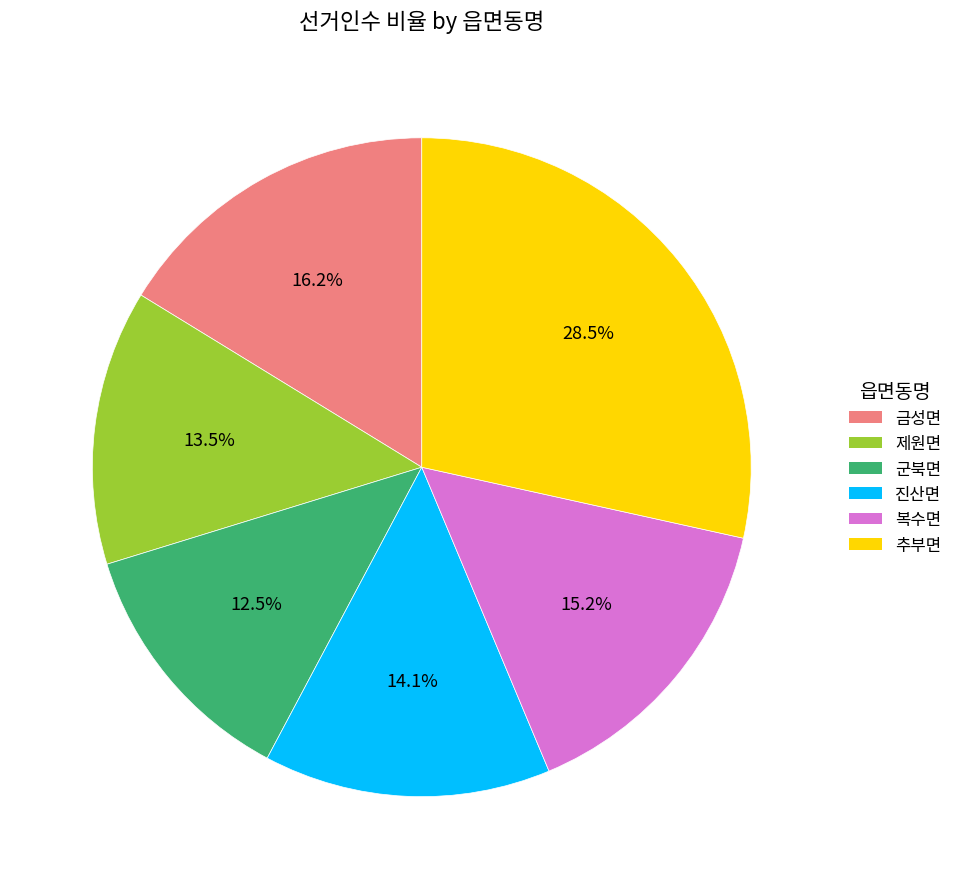

Does any single category account for the majority?

No